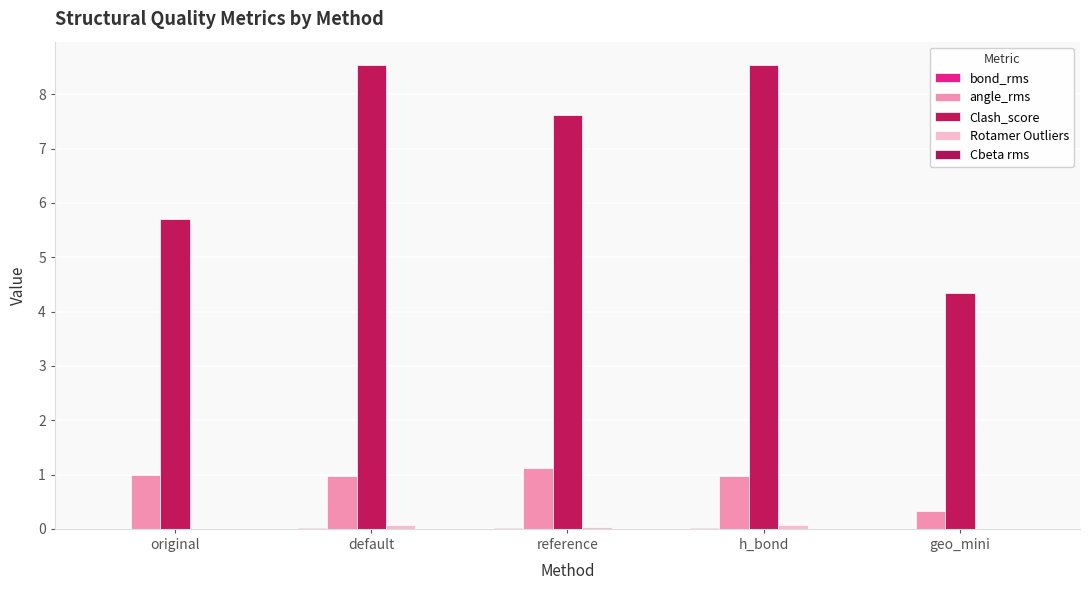

How many groups of bars are there?

5